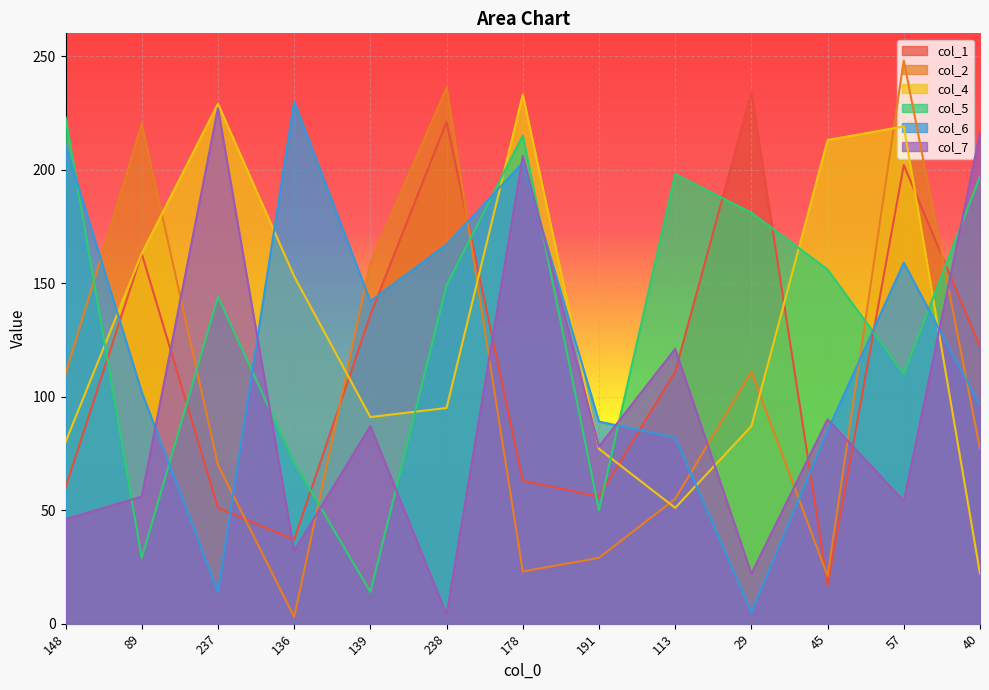

What is the approximate value of col_6 at 57, to the nearest 10?

160